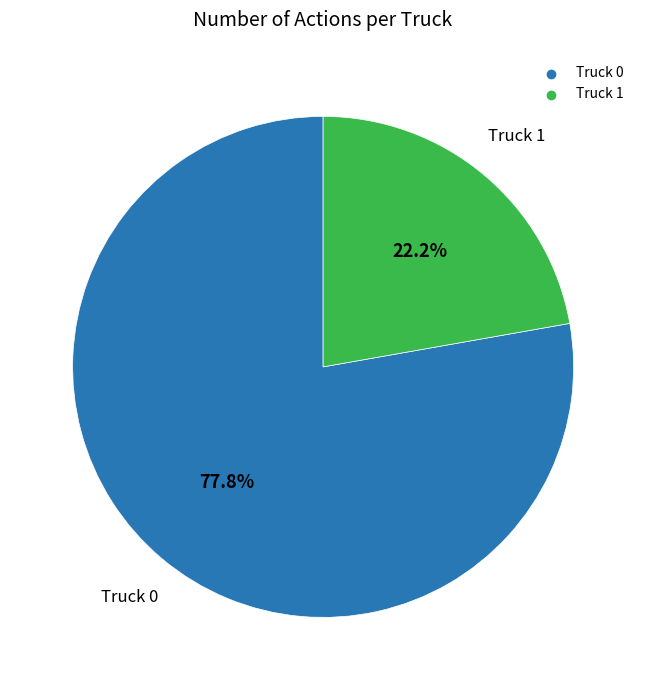

Between Truck 1 and Truck 0, which is larger?

Truck 0